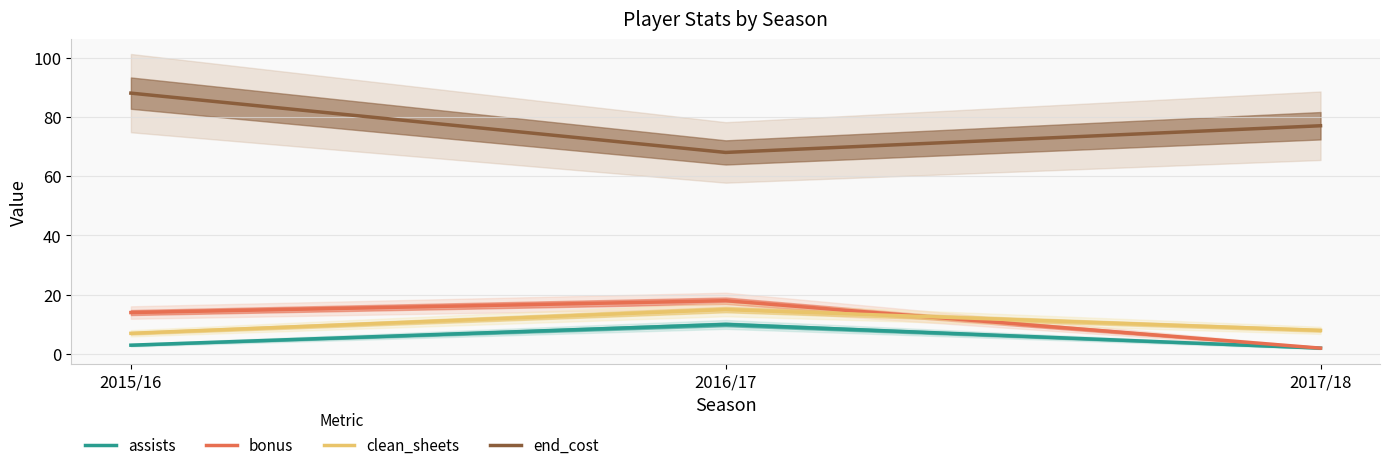

Between 2016/17 and 2017/18, which series saw the biggest shift?

bonus